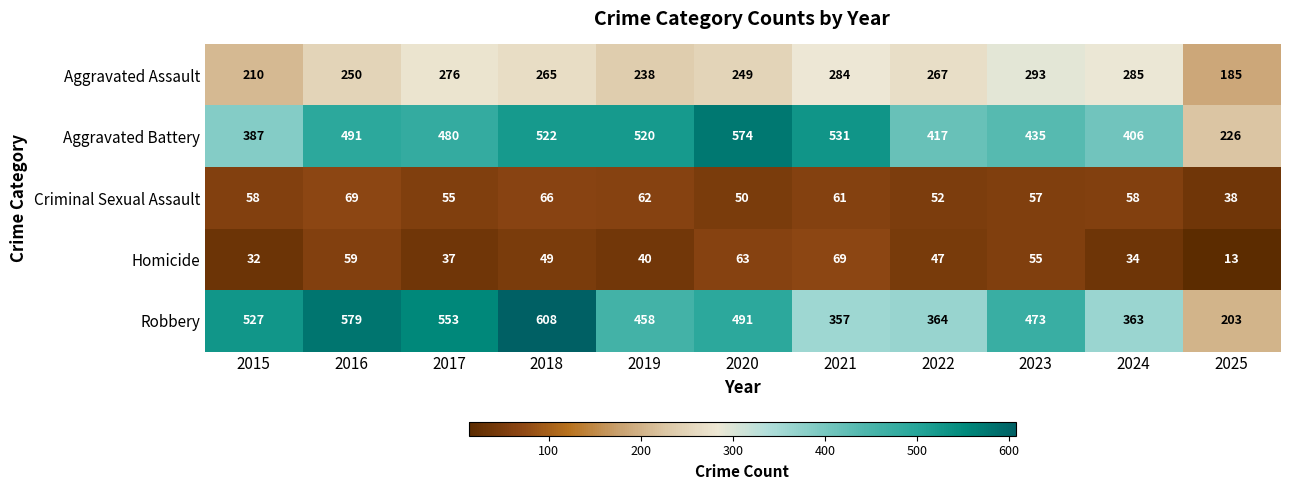

The Aggravated Assault series shows 250 at 2016. True or false?

True